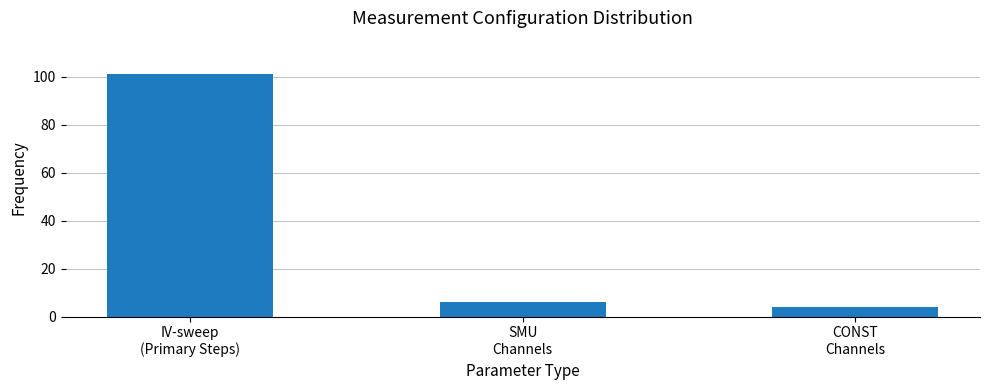

Where is the data nearest to the value 52?

SMU
Channels